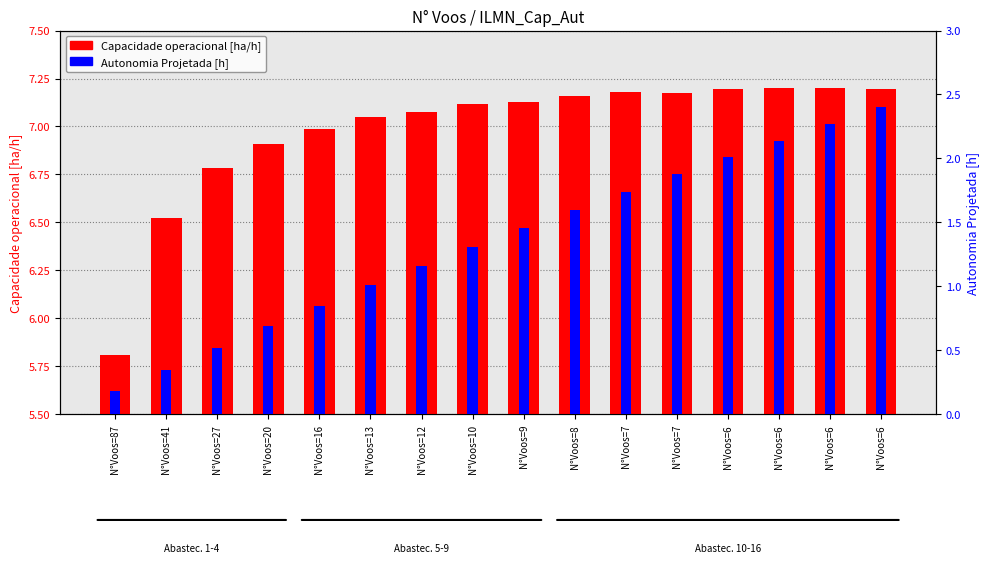

What is the minimum value shown in the chart?

0.2